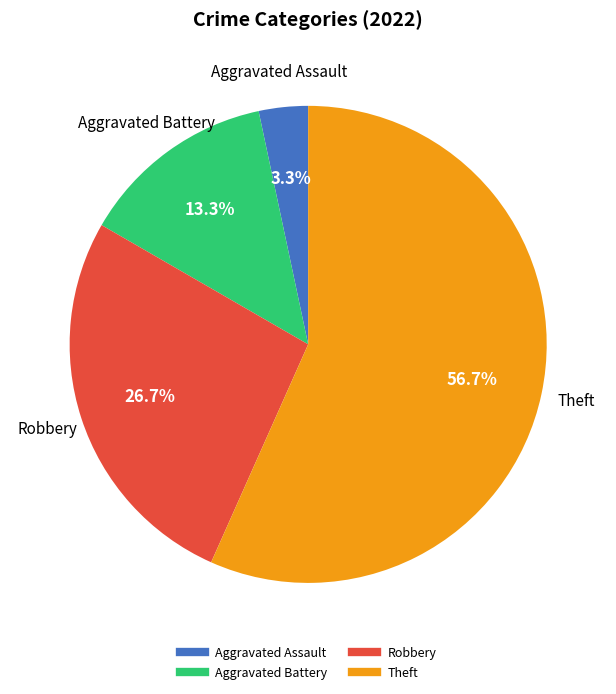

To the nearest percent, what is the combined percentage of Aggravated Battery and Theft?

70%